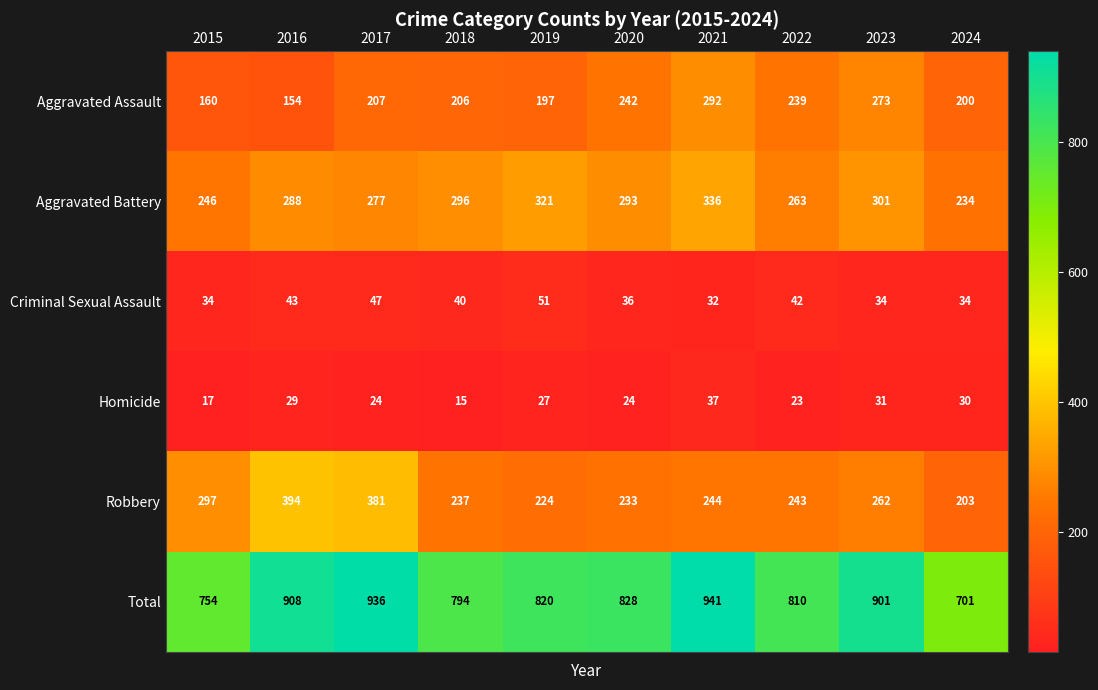

The value of Aggravated Battery at 2024 is 335. True or false?

False